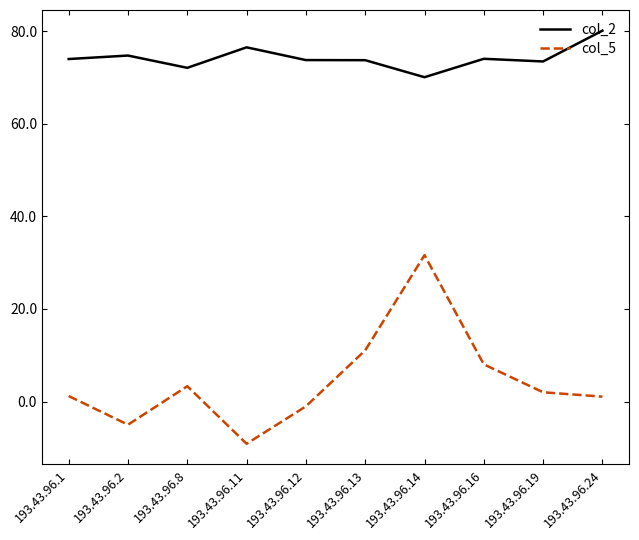

At which category does col_5 reach its first local valley?

193.43.96.2